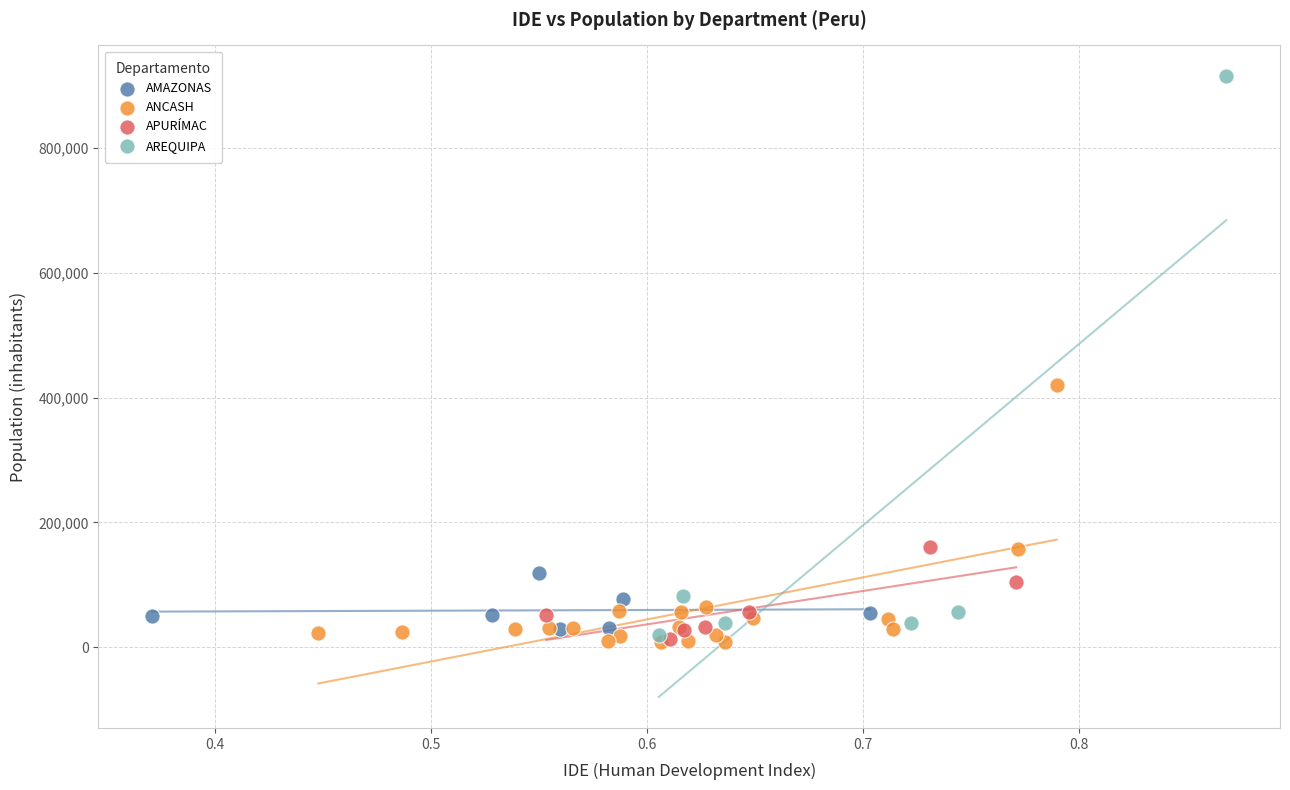

Which series reaches the maximum Y coordinate?

AREQUIPA